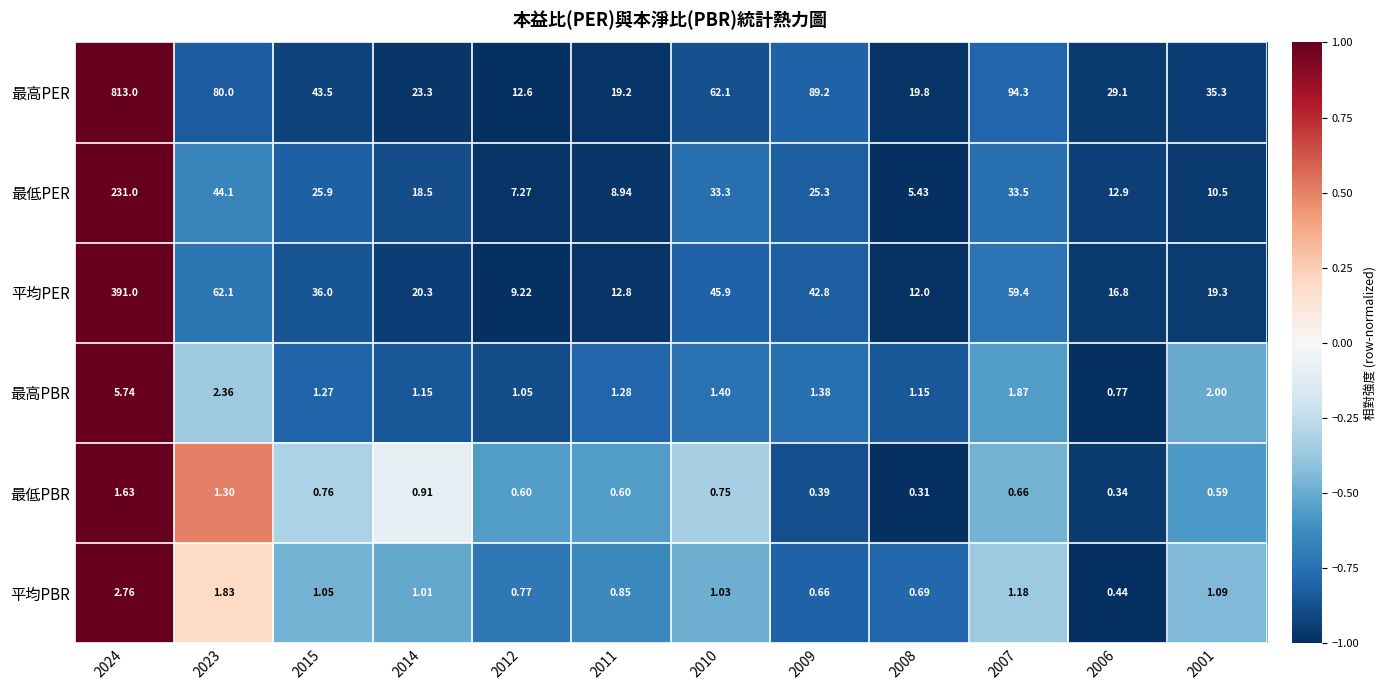

What is the greatest value displayed?

813.0